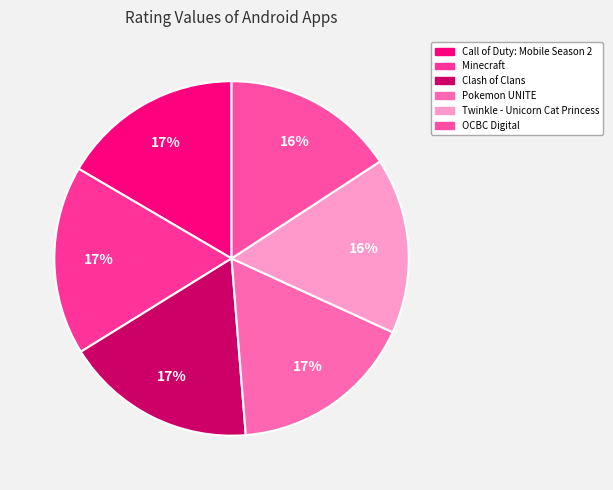

Is Clash of Clans the majority of the pie?

No